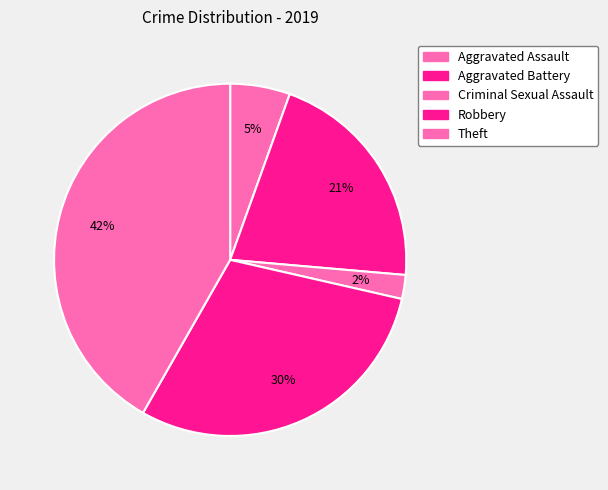

To the nearest percent, what is the average slice percentage?

20%